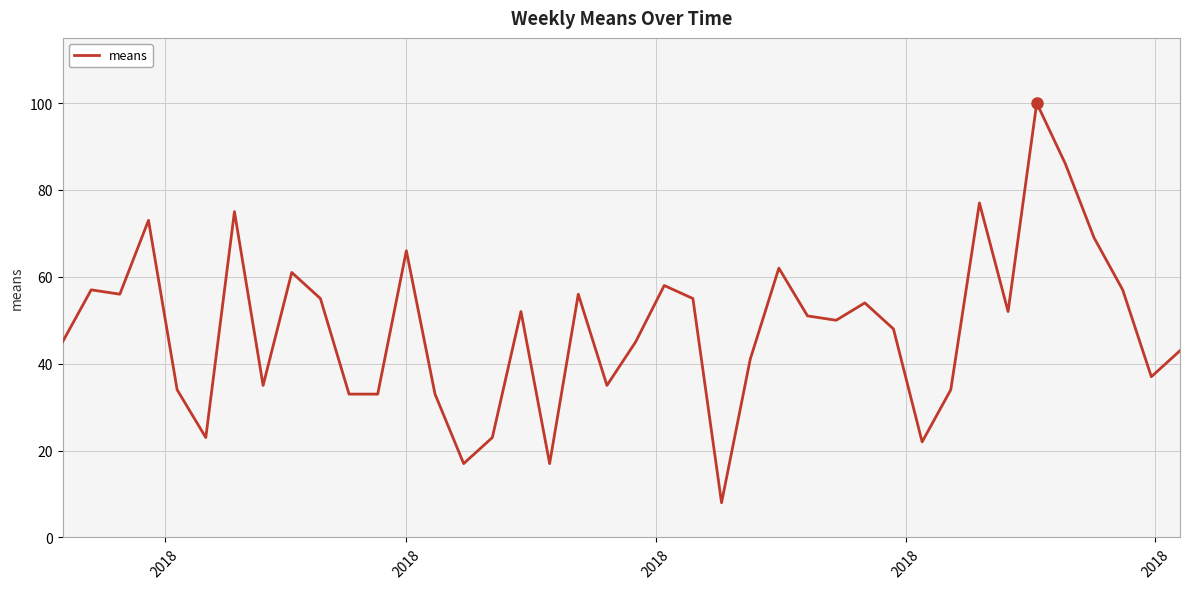

What is the minimum value shown in the chart?

8